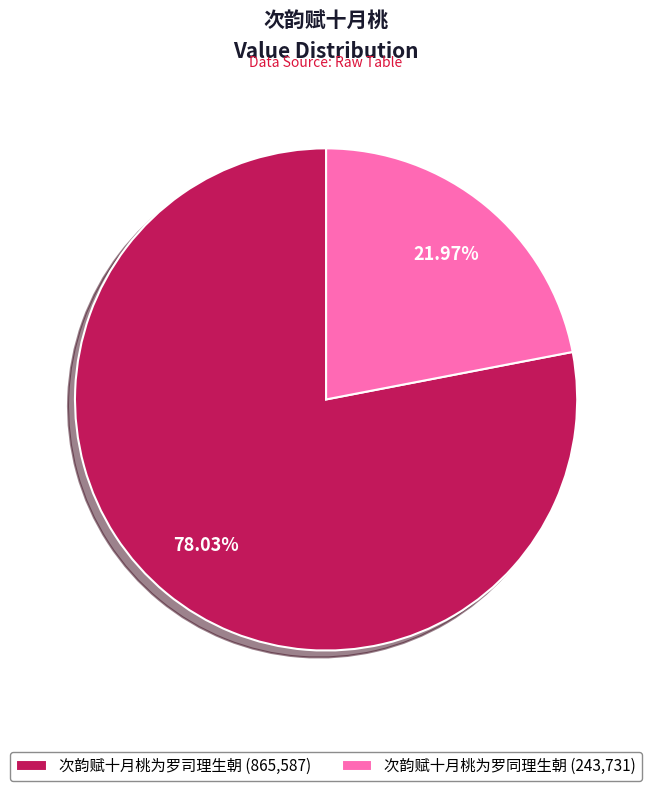

Is 次韵赋十月桃为罗司理生朝 the majority of the pie?

Yes